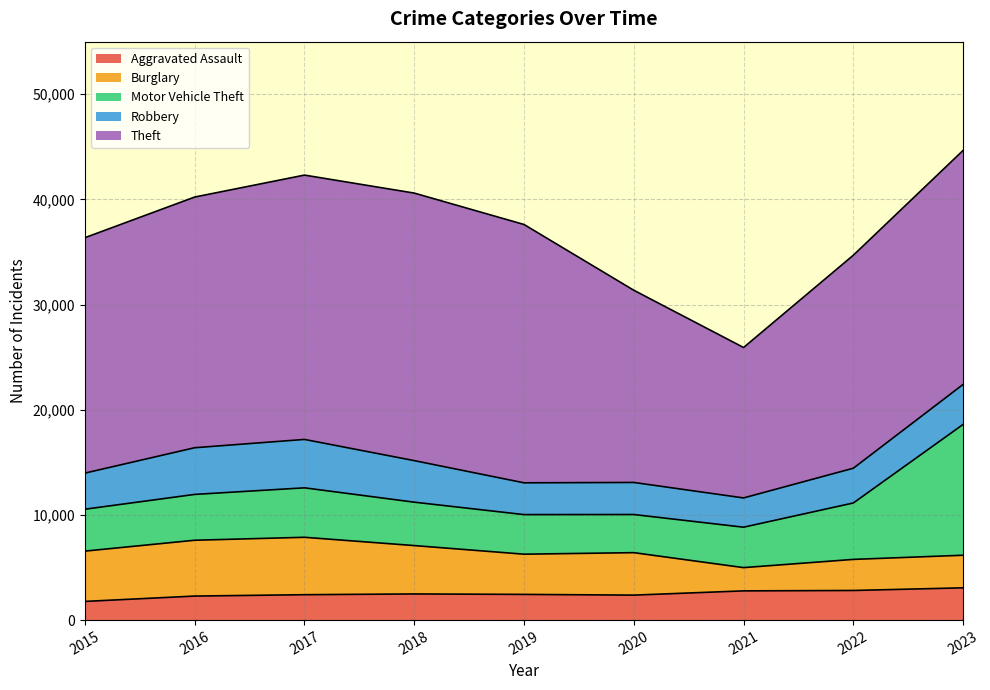

How many values in the Robbery series exceed 3434?

4